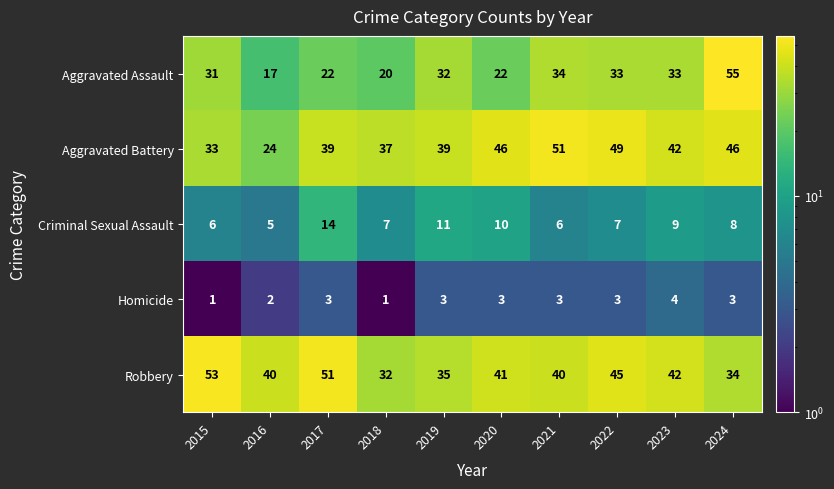

At which label does Robbery first exceed 41?

2015